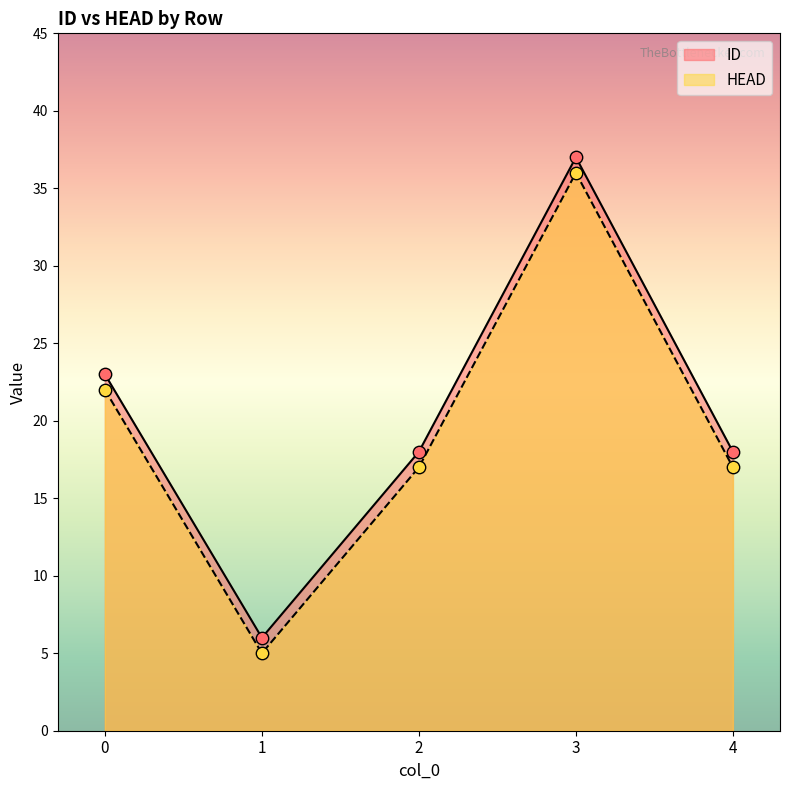

What is the total value across all series at 4?

35